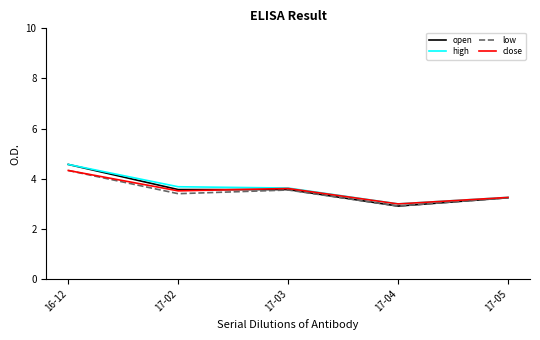

What is the sum of all open values?

17.8